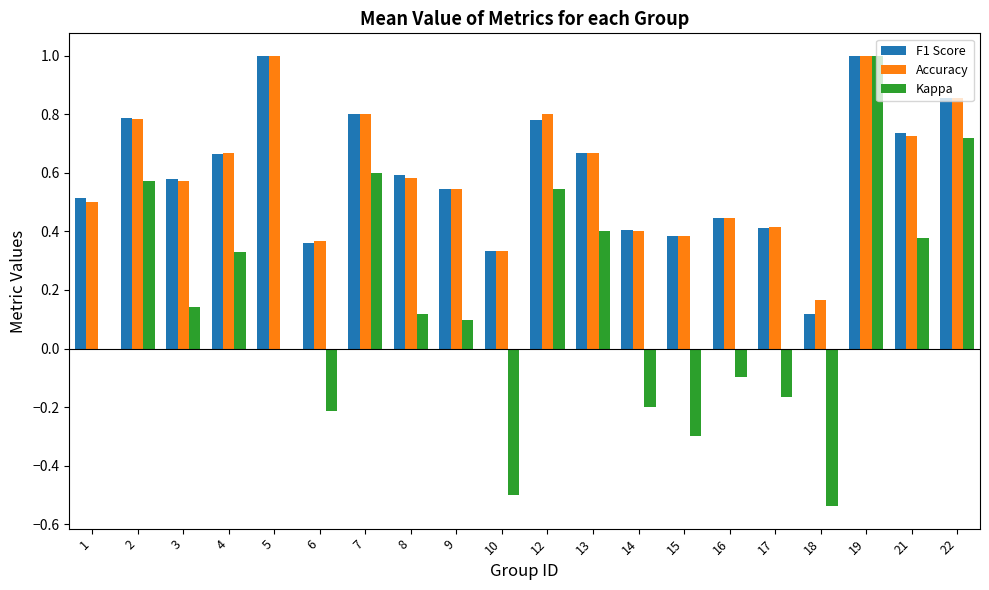

What is the total value across all series at 8?

1.3